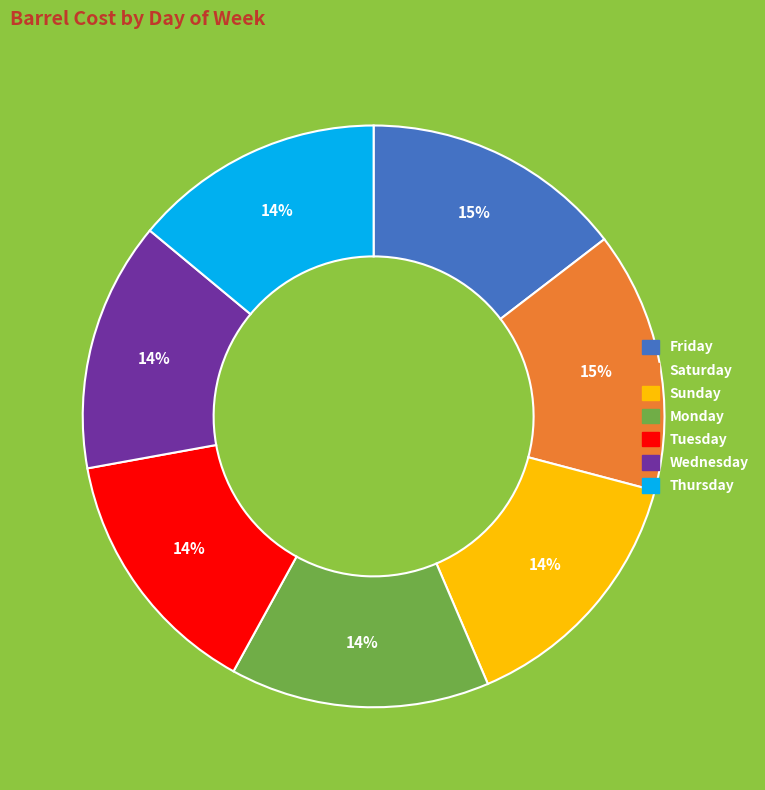

Does Friday account for over 50% of the chart?

No